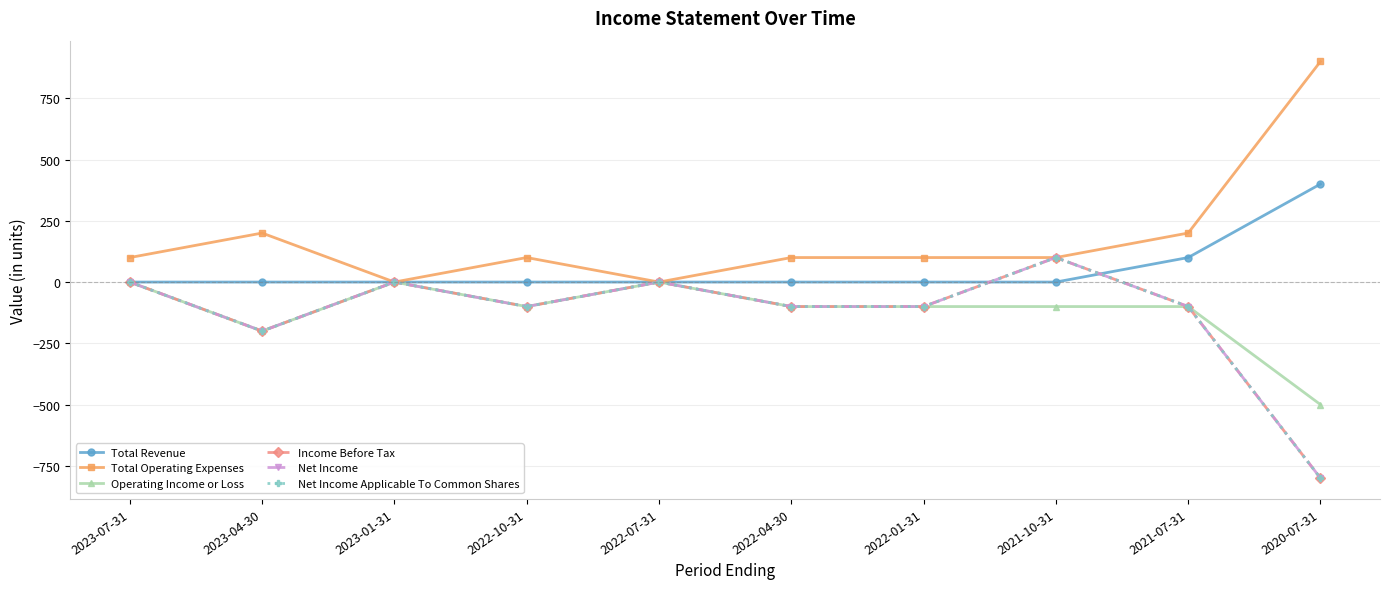

Which label corresponds to the smallest value in the chart?

2020-07-31